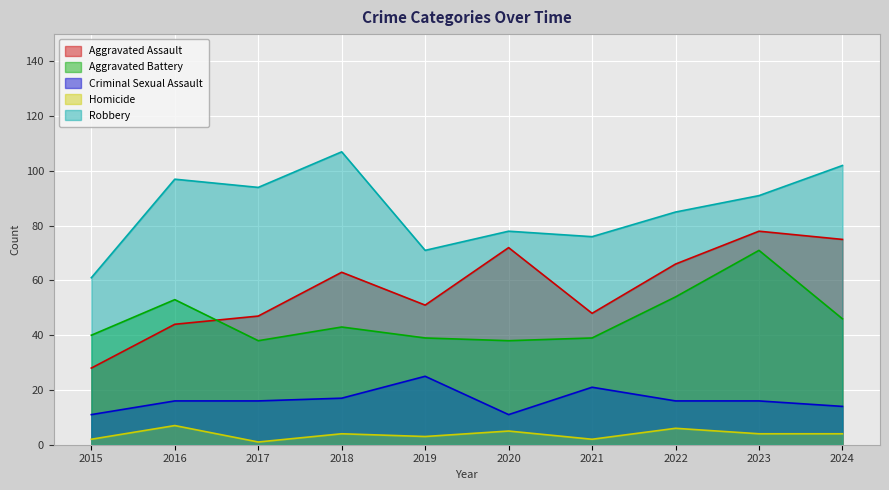

At which category is the sum across all series the highest?

2023